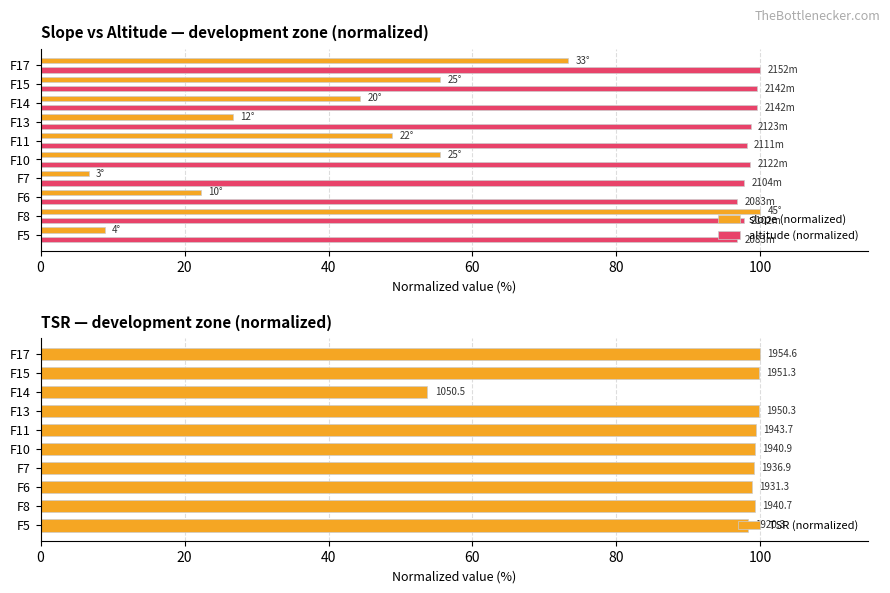

How many values exceed 99?

7